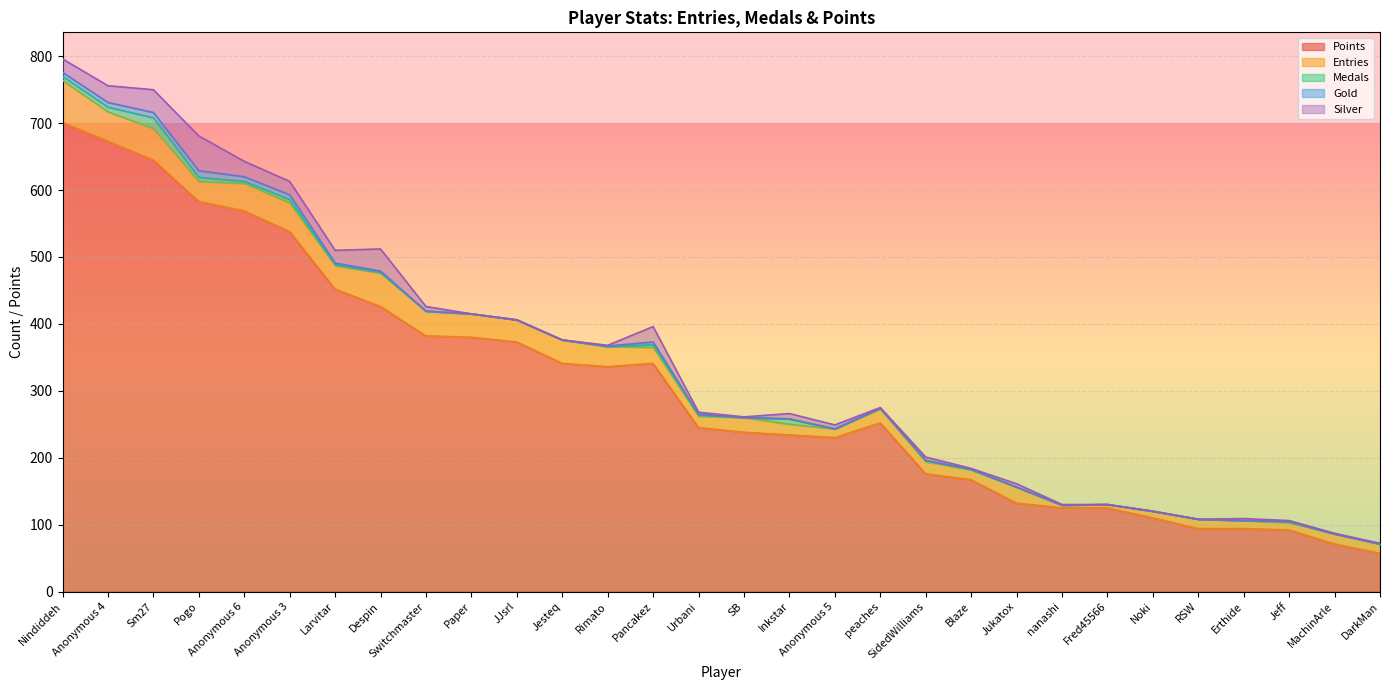

The value of Silver at Blaze is 1. True or false?

True